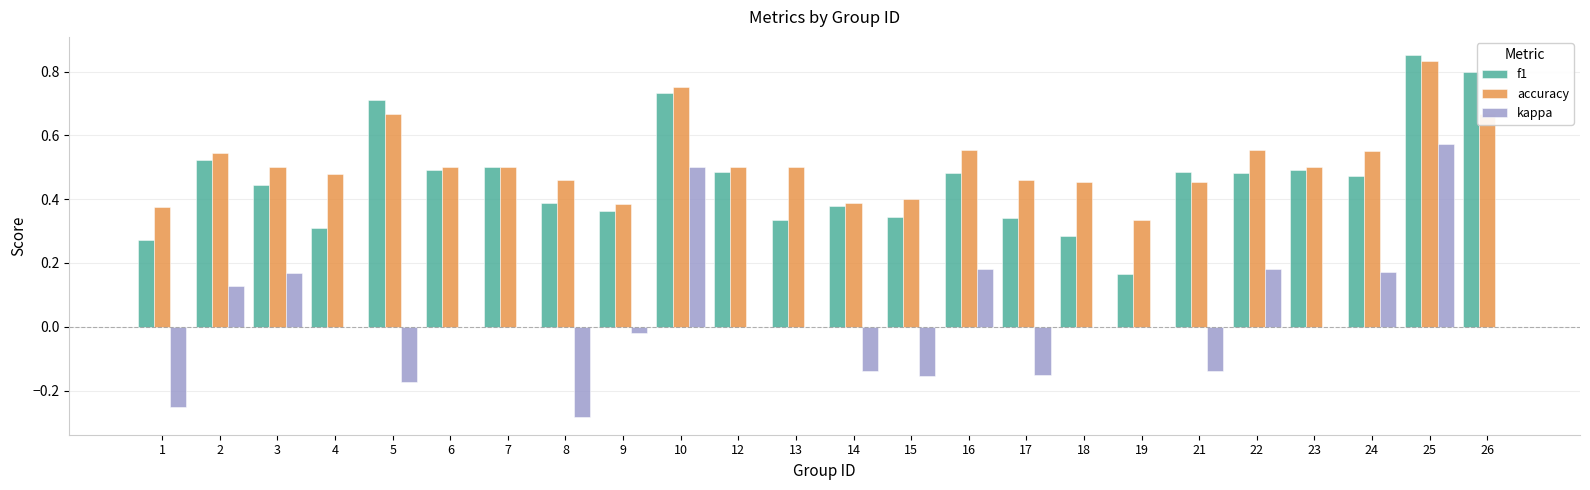

At which category is the sum across all series the highest?

25